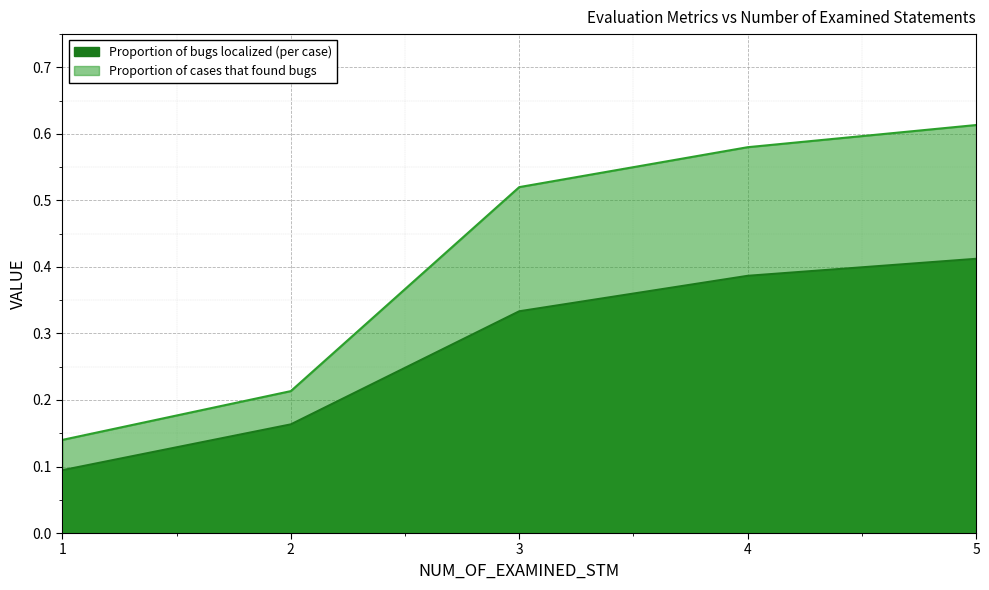

Count the number of data series in this chart.

2